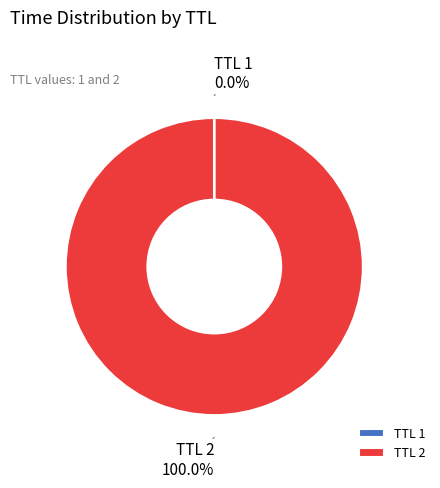

Does any single category account for the majority?

Yes